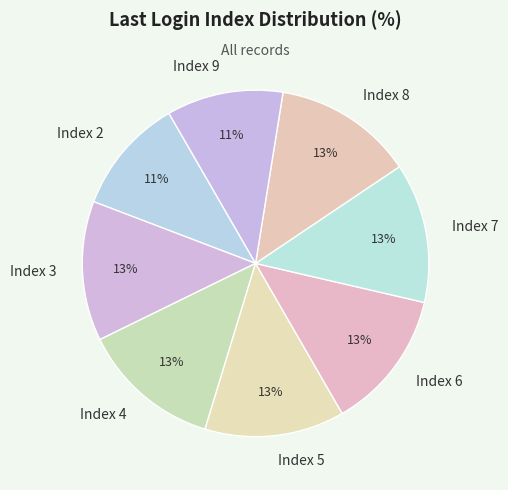

To the nearest percent, what is the combined percentage of Index 7 and Index 4?

26%